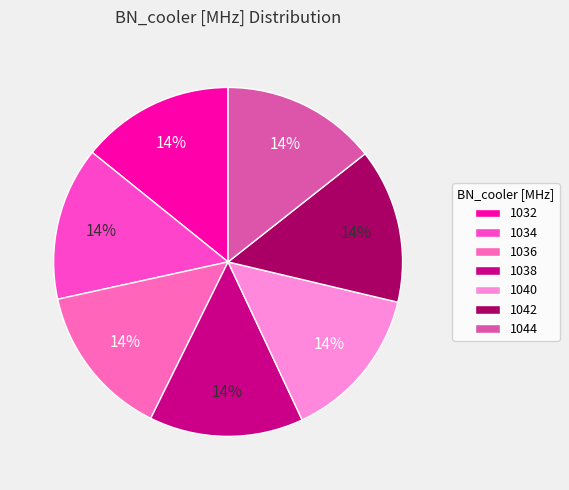

How many slices are in this pie chart?

7